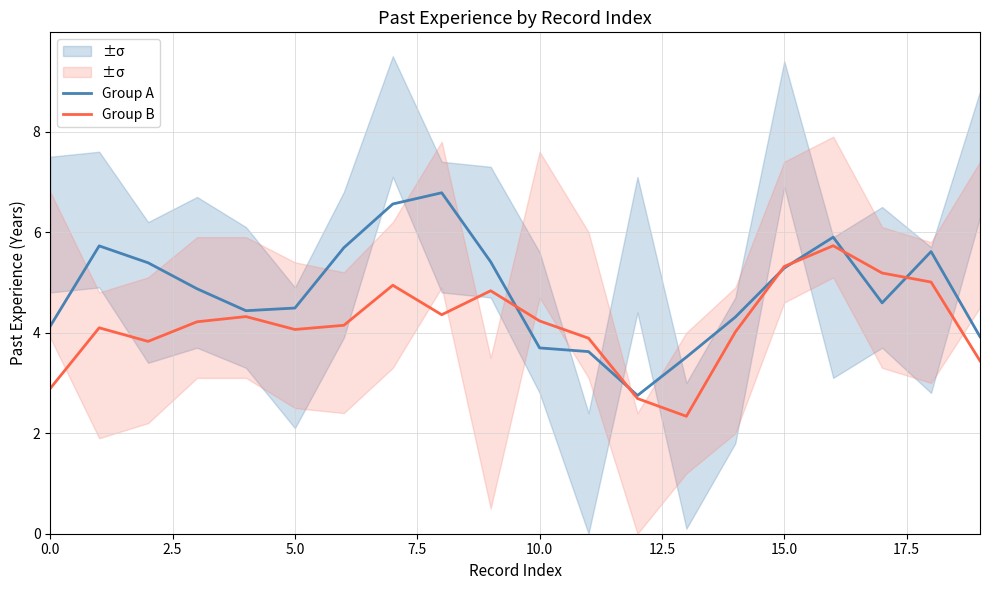

After their last crossing, which series has the higher values: Group A or Group B?

Group A